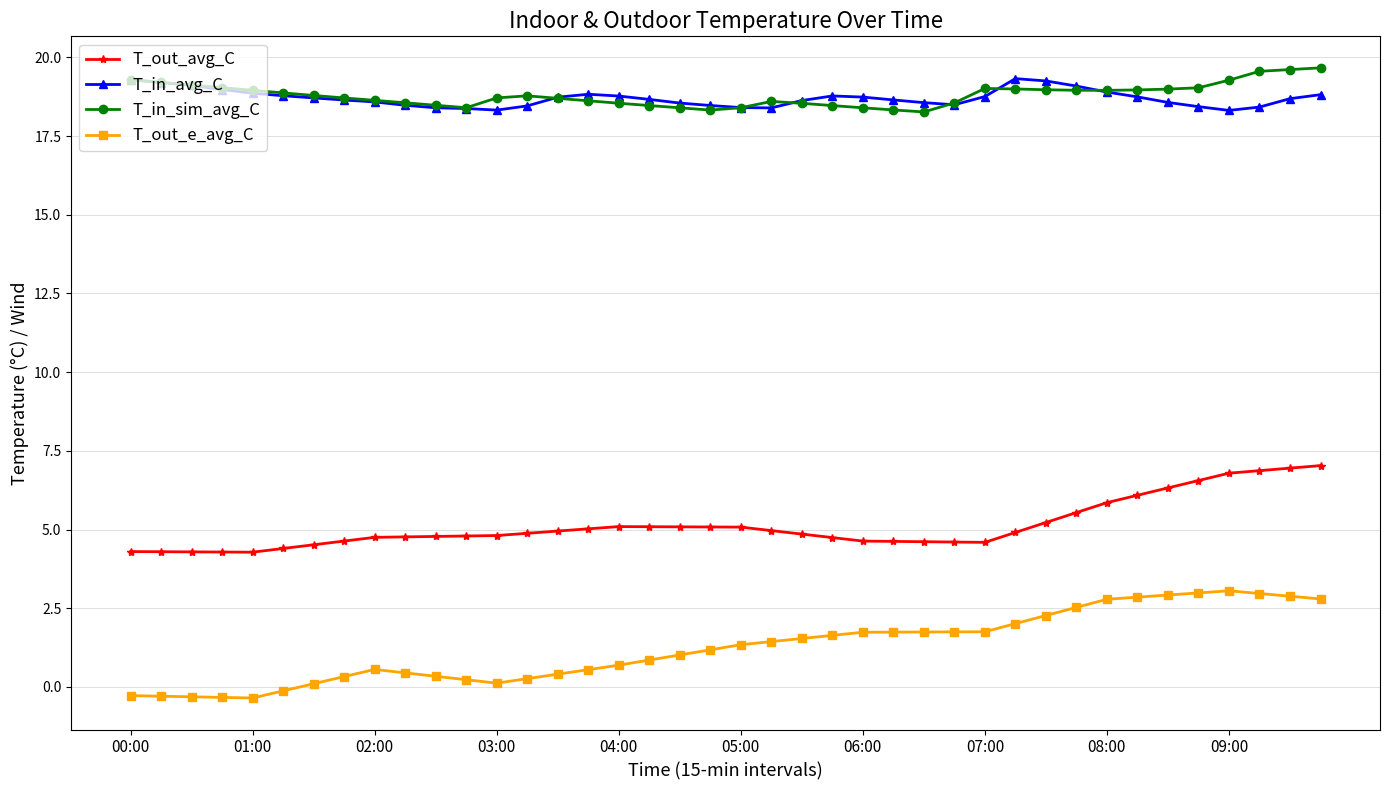

True or false: T_in_avg_C has more than 1 interior local peaks.

True